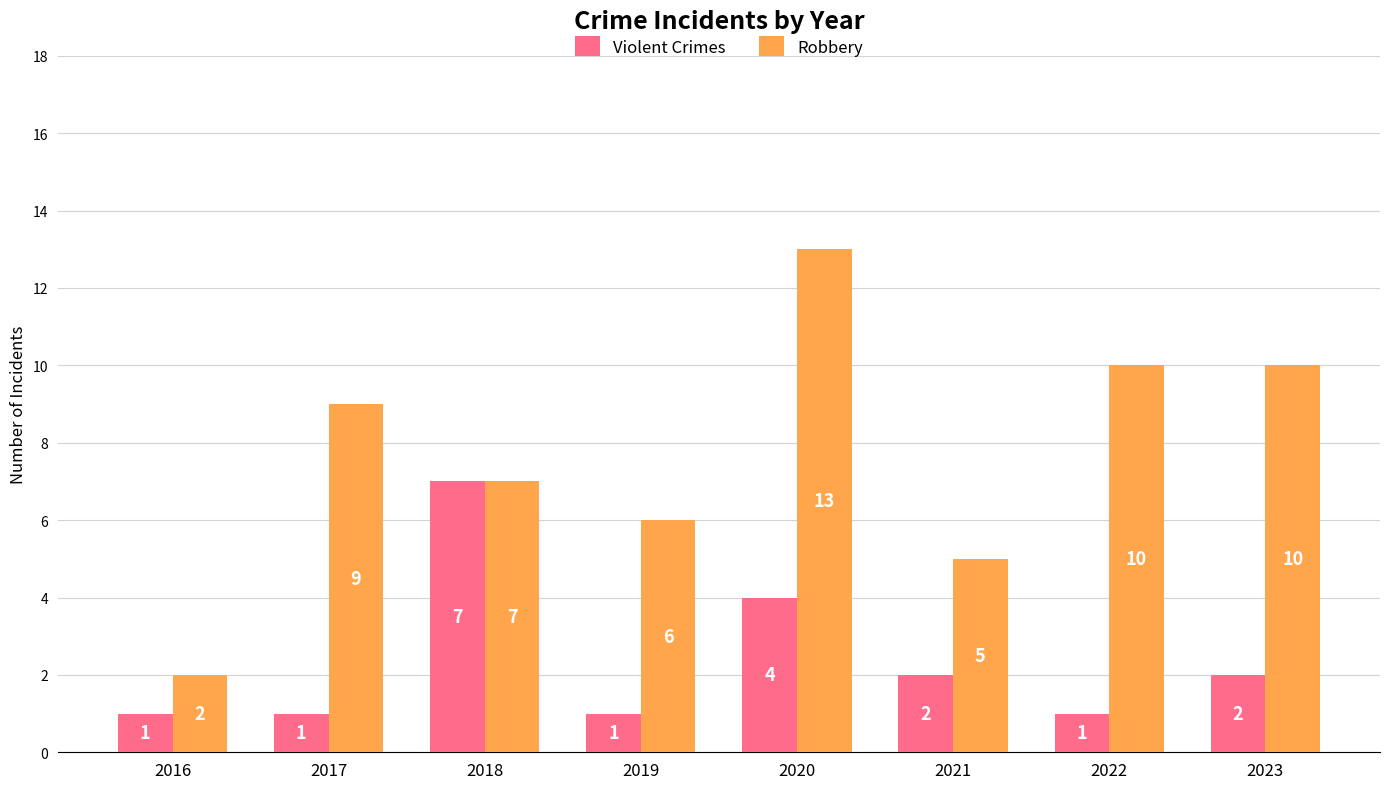

How many groups of bars are there?

8